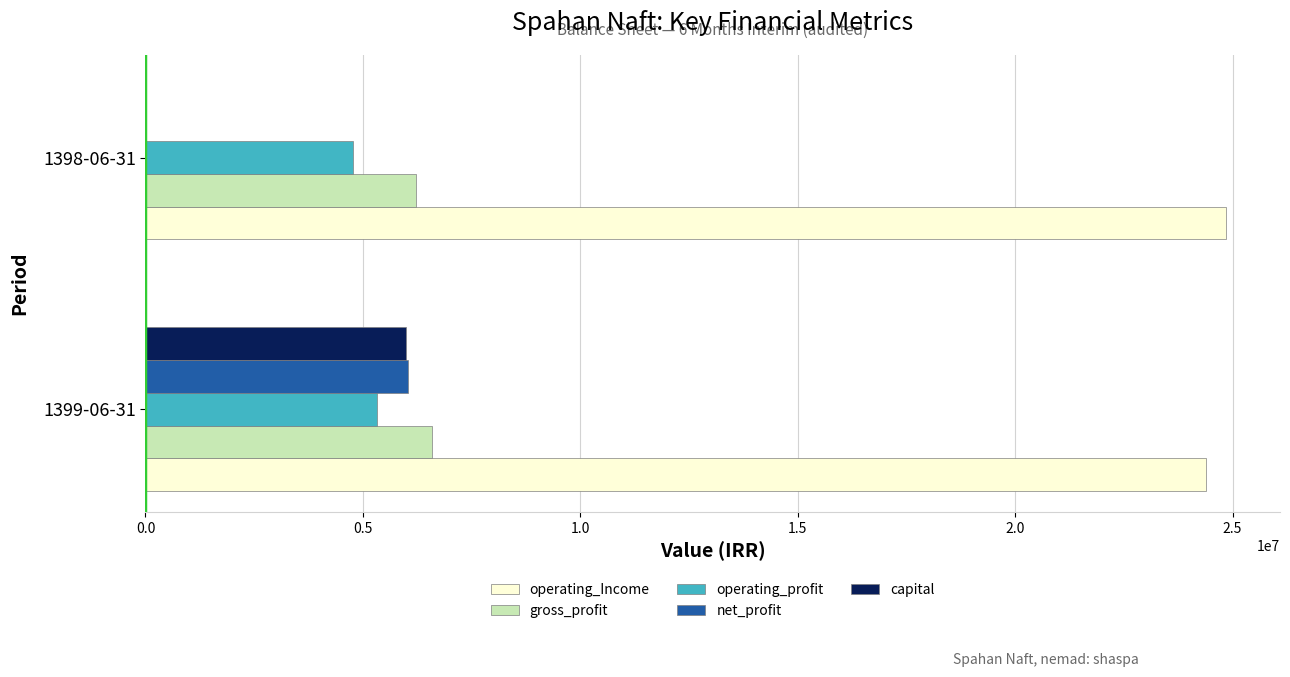

Which series has the widest spread of values?

net_profit